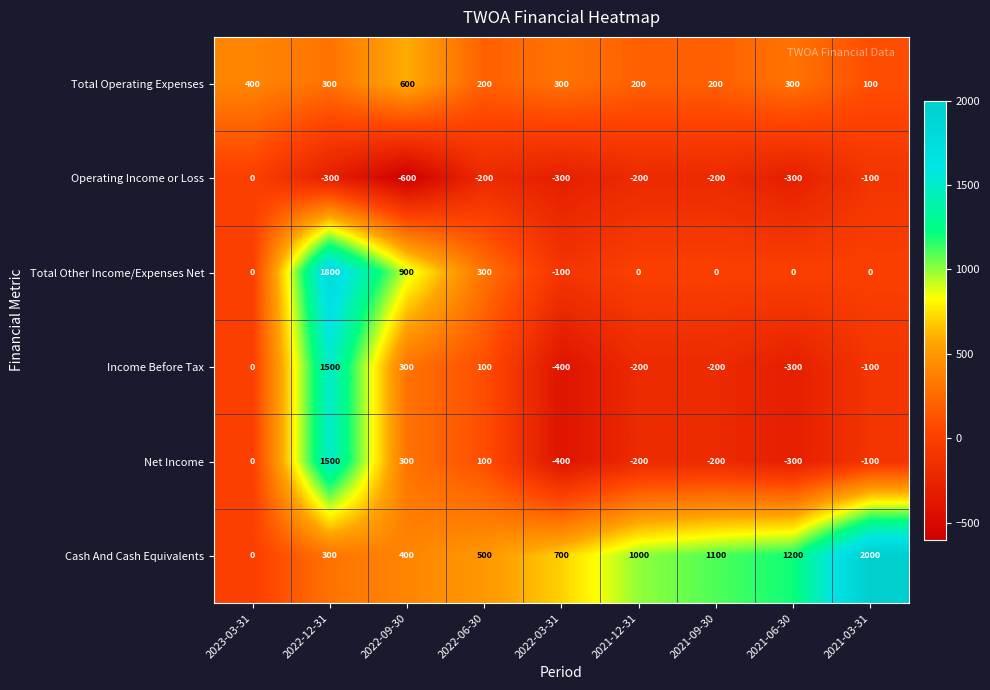

Which series changed the most between 2022-09-30 and 2022-03-31?

Total Other Income/Expenses Net